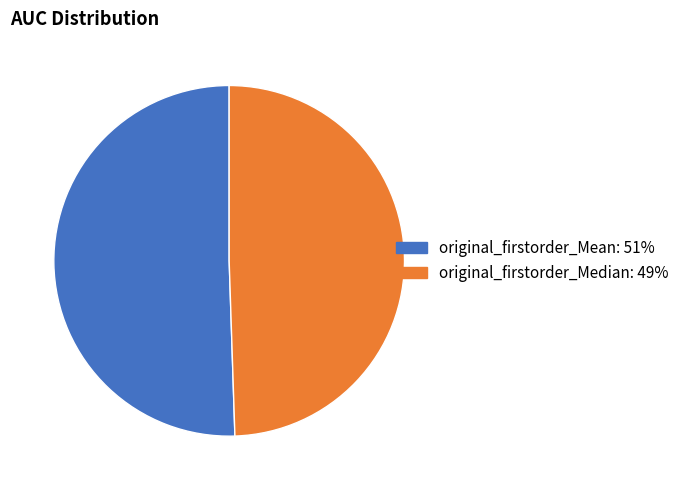

How many segments does this pie chart have?

2